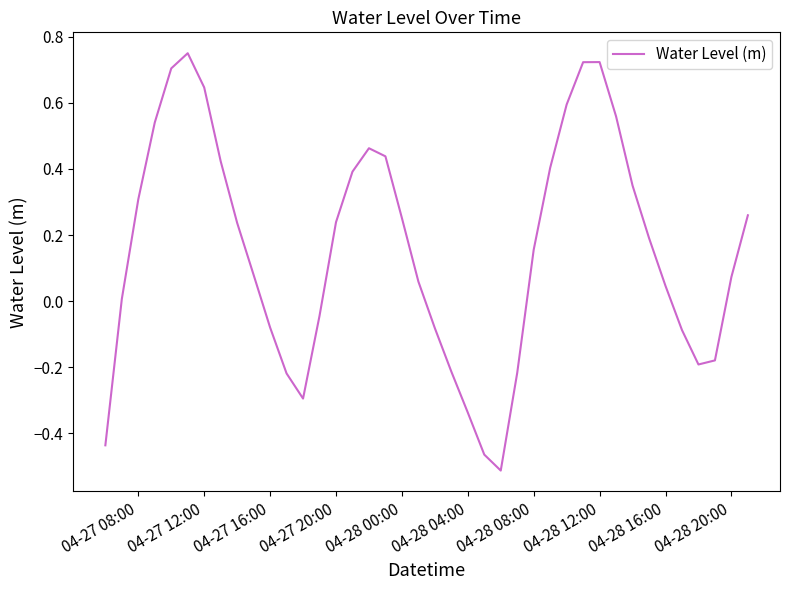

True or false: the data has more than 0 interior local peaks.

True